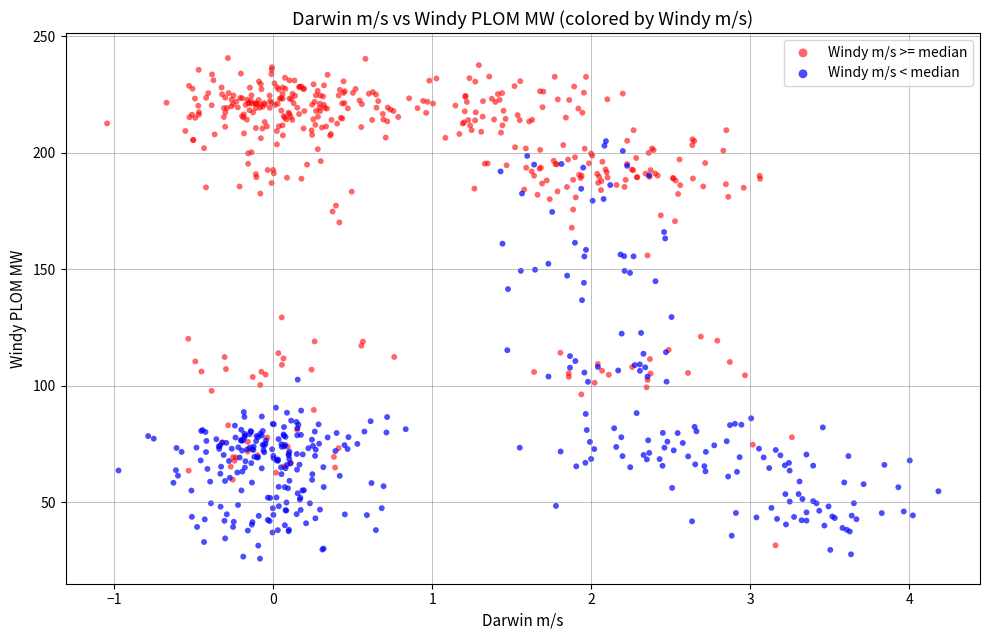

Which series reaches the maximum Y coordinate?

Windy m/s >= median